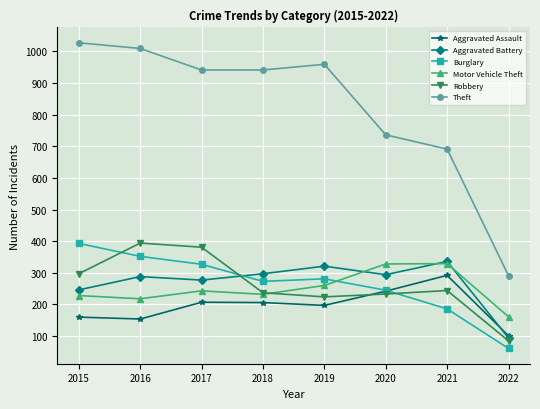

In Robbery, how many points are higher than both neighbors (excluding endpoints)?

2